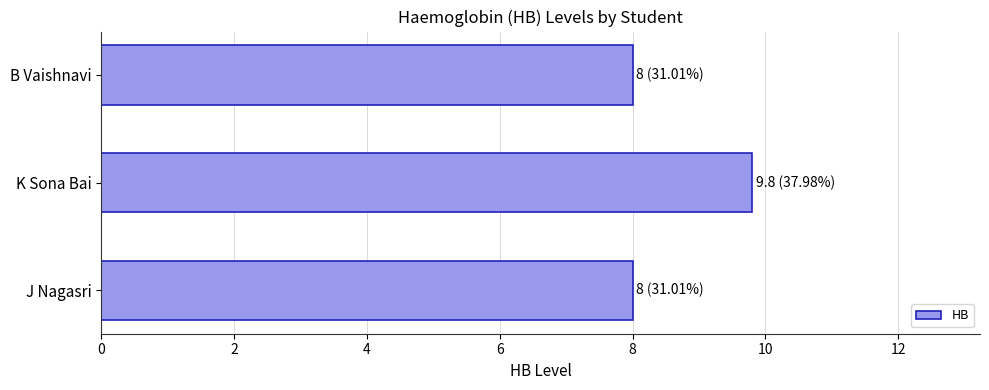

What is the minimum value shown in the chart?

8.0